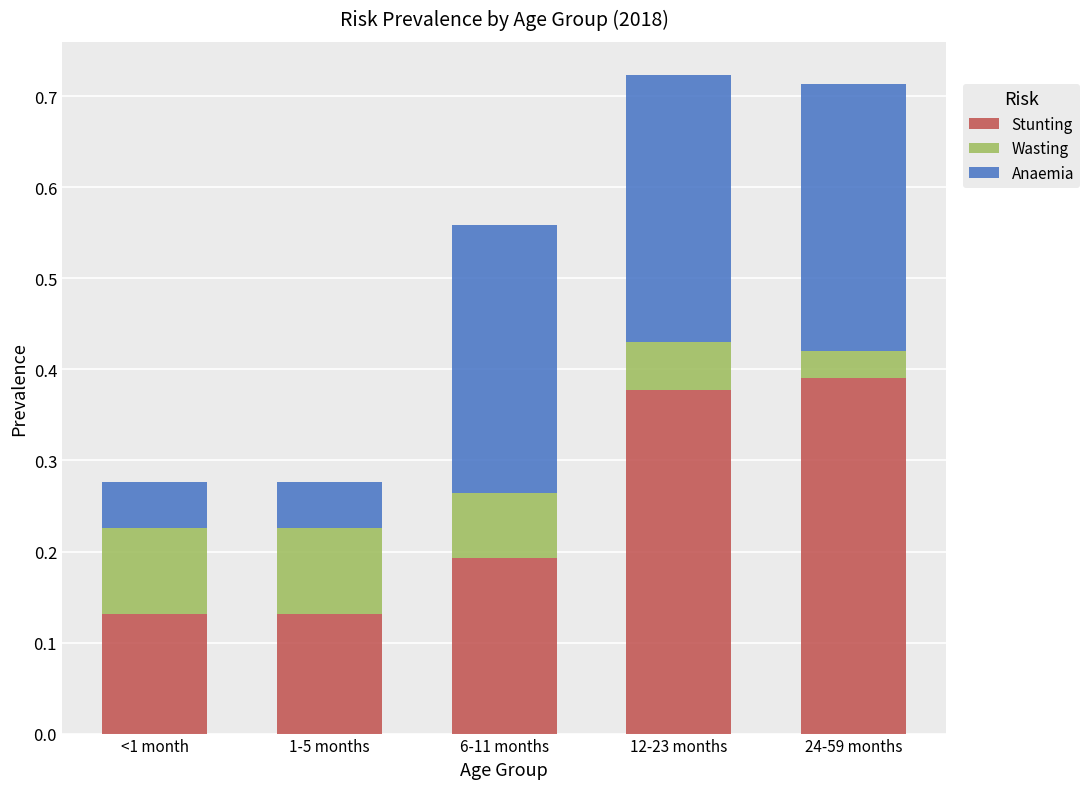

How many series are shown in this chart?

3